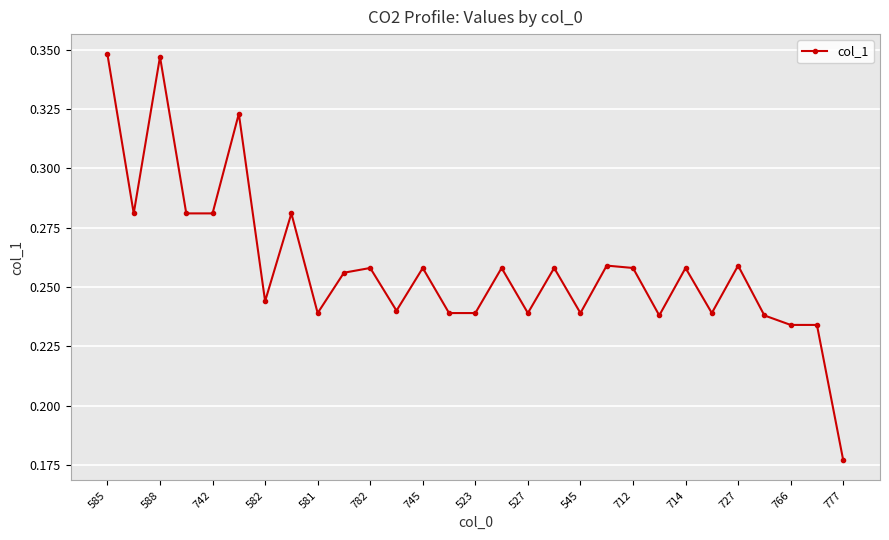

True or false: the data has more than 0 interior local peaks.

True